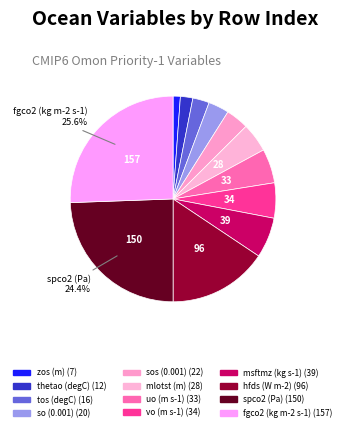

How many slices are in this pie chart?

12